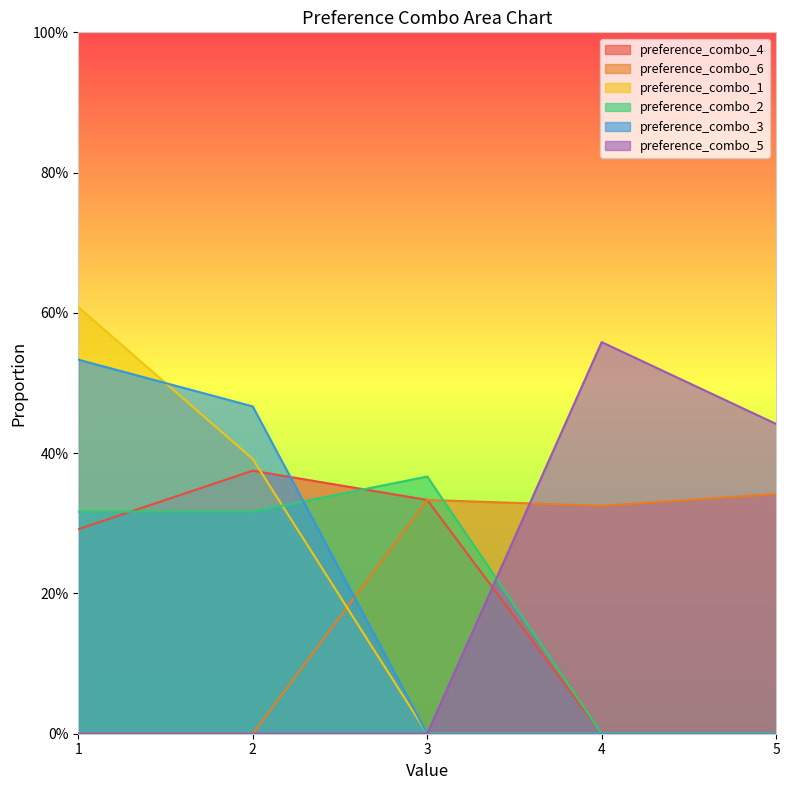

Does the chart display data point markers on the line(s)?

No